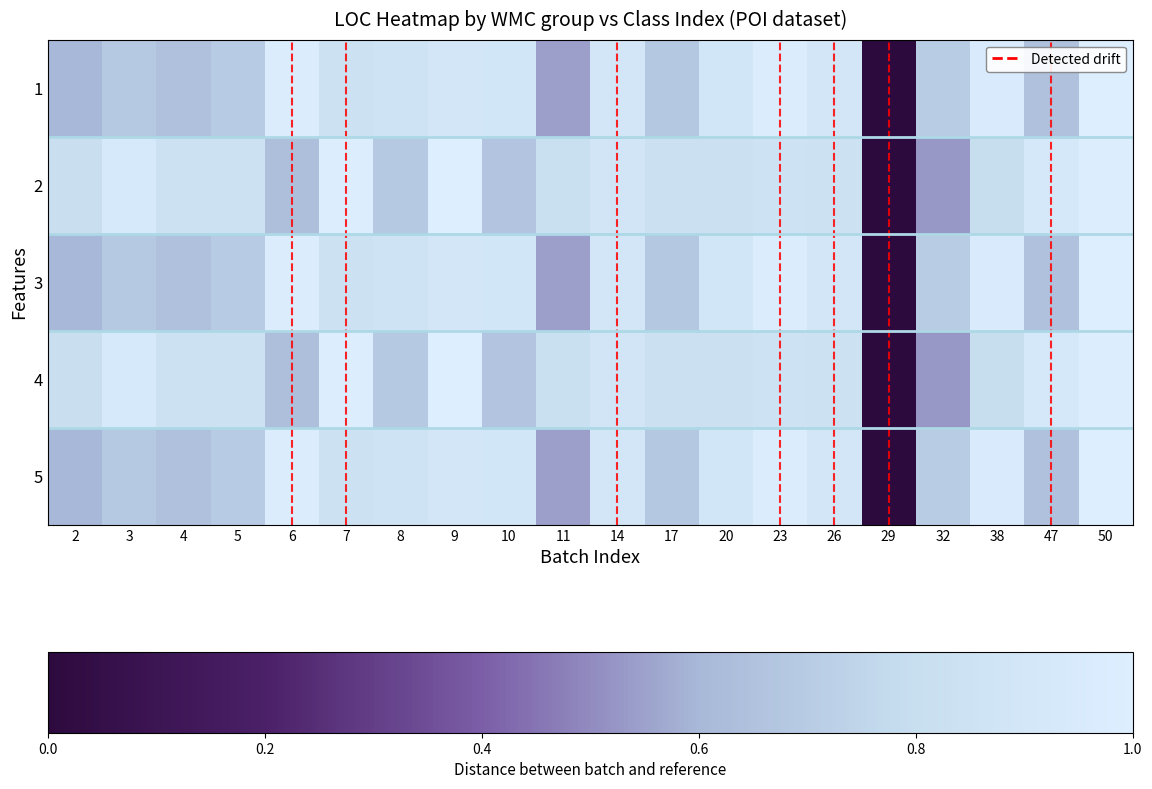

List the series in order of their peak value, highest first.

1, 2, 3, 4, 5